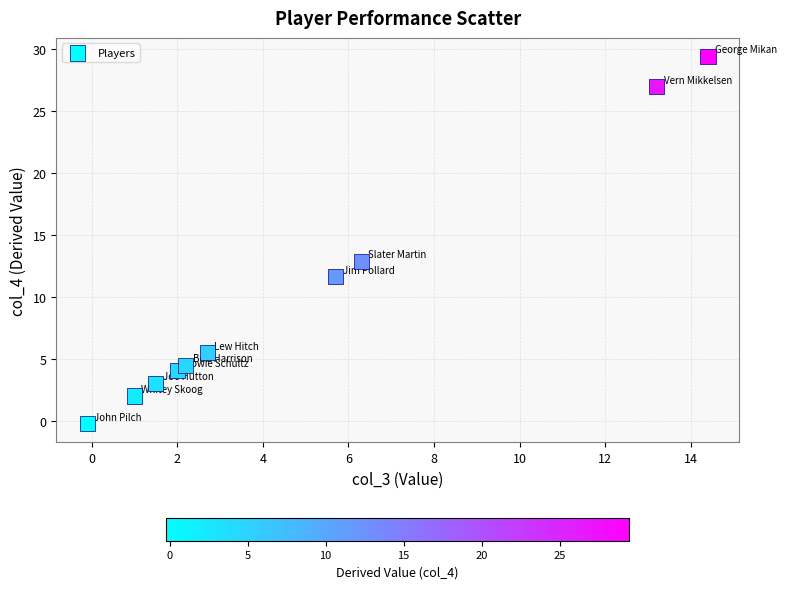

What is the average X value?

4.9